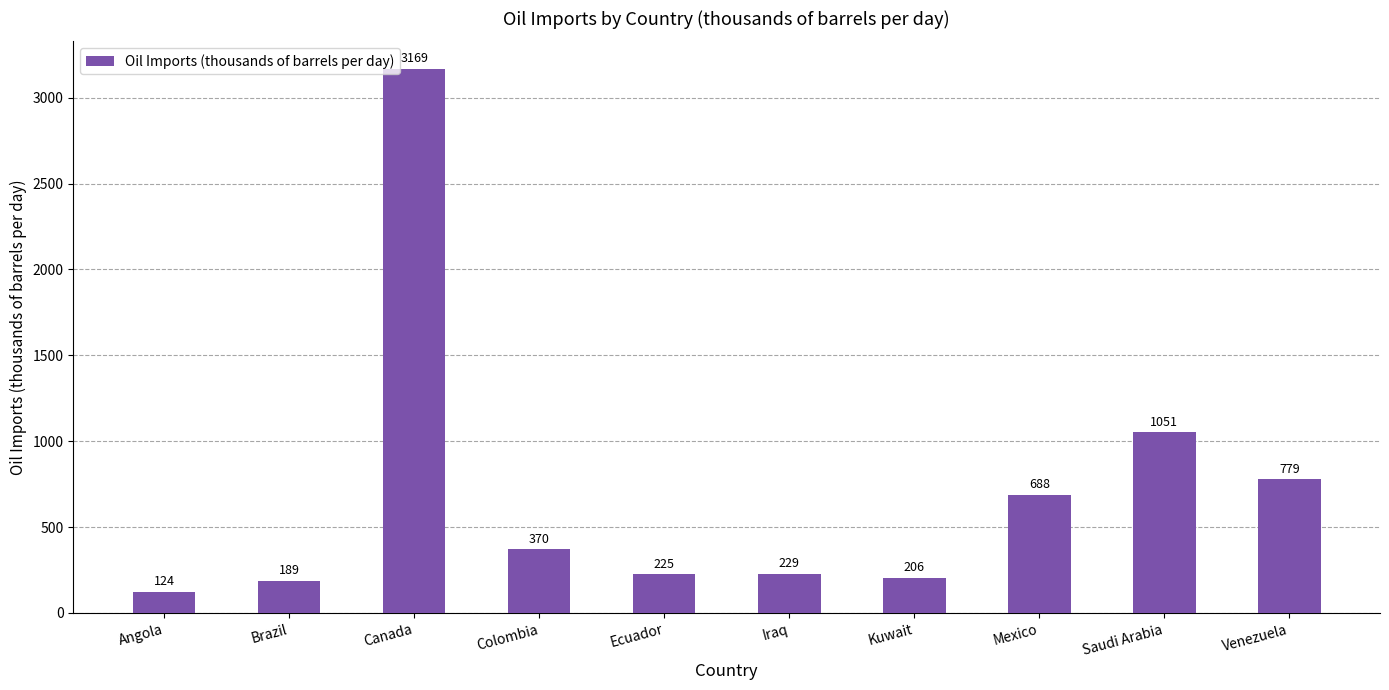

Reading left to right, transcribe all the data shown in this chart.

124	189	3169	370	225	229	206	688	1051	779